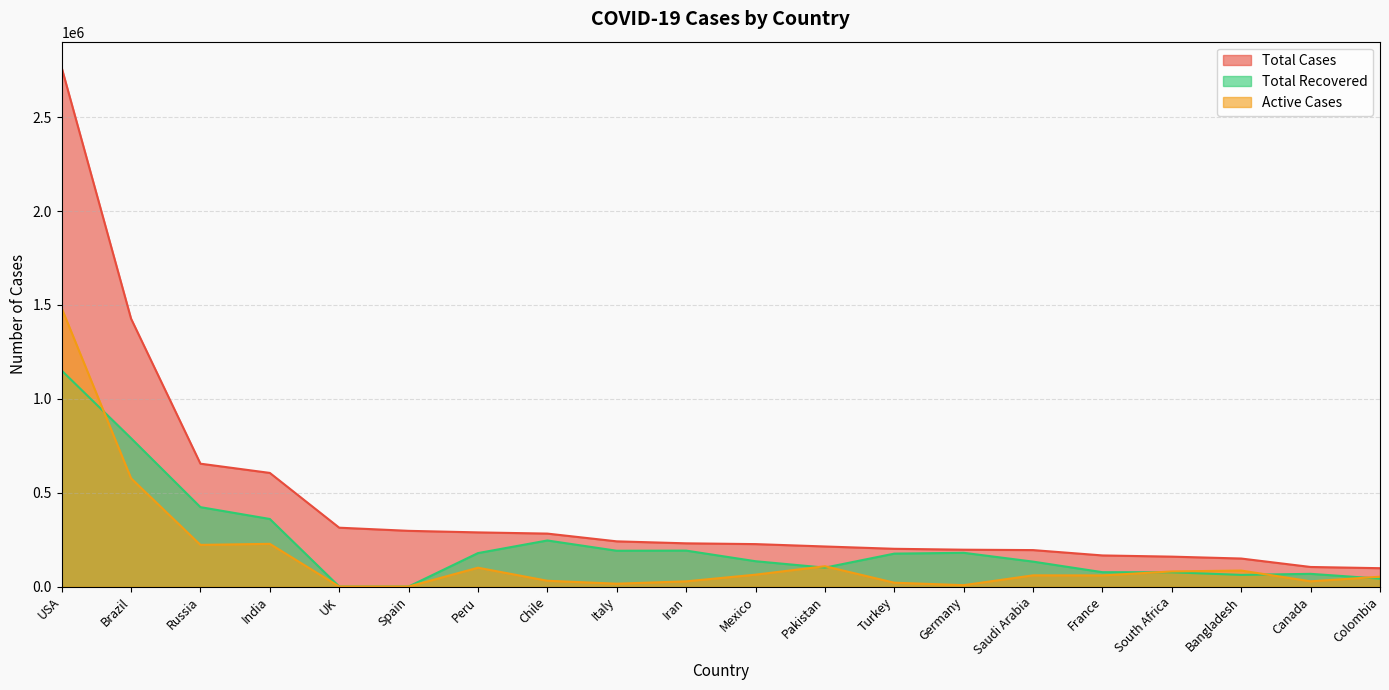

How many lines are shown in the chart?

3